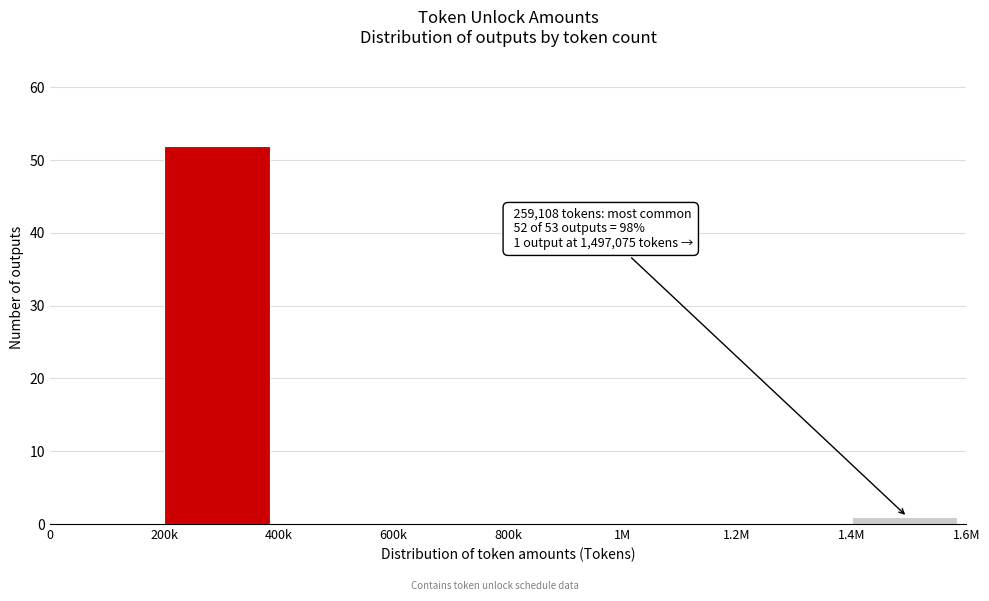

Reading left to right, transcribe all the data shown in this chart.

0=0	200k=52	400k=0	600k=0	800k=0	1M=0	1.2M=0	1.4M=1